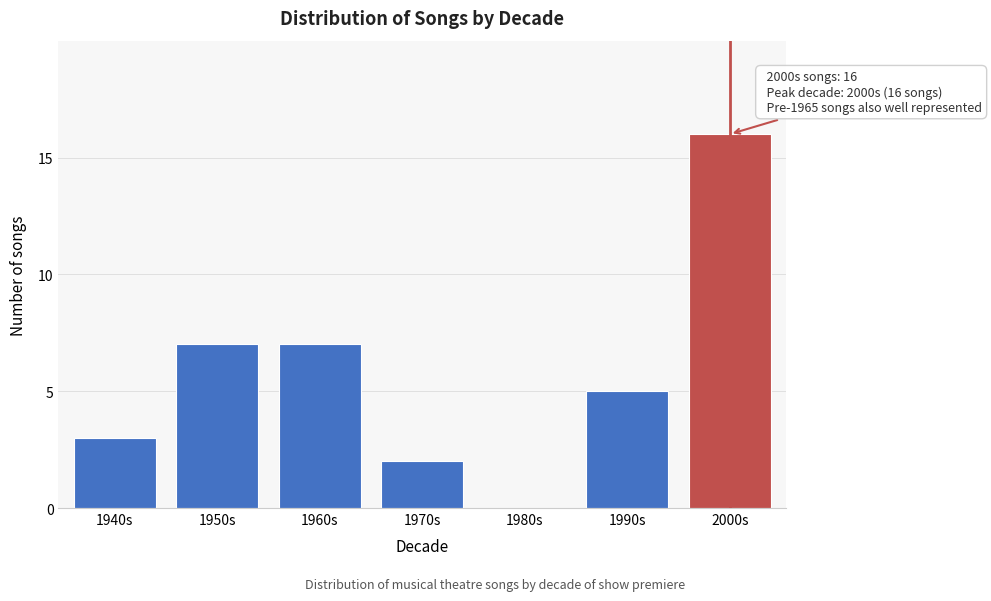

Reading left to right, transcribe all the data shown in this chart.

1940s=3	1950s=7	1960s=7	1970s=2	1980s=0	1990s=5	2000s=16